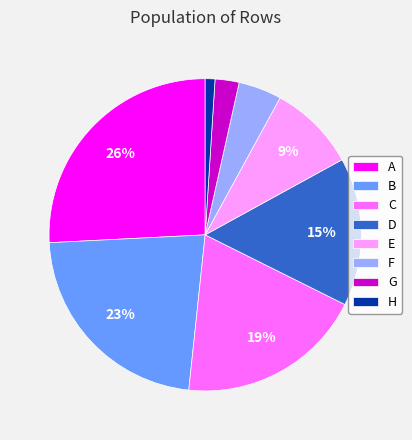

How many slices are in this pie chart?

8